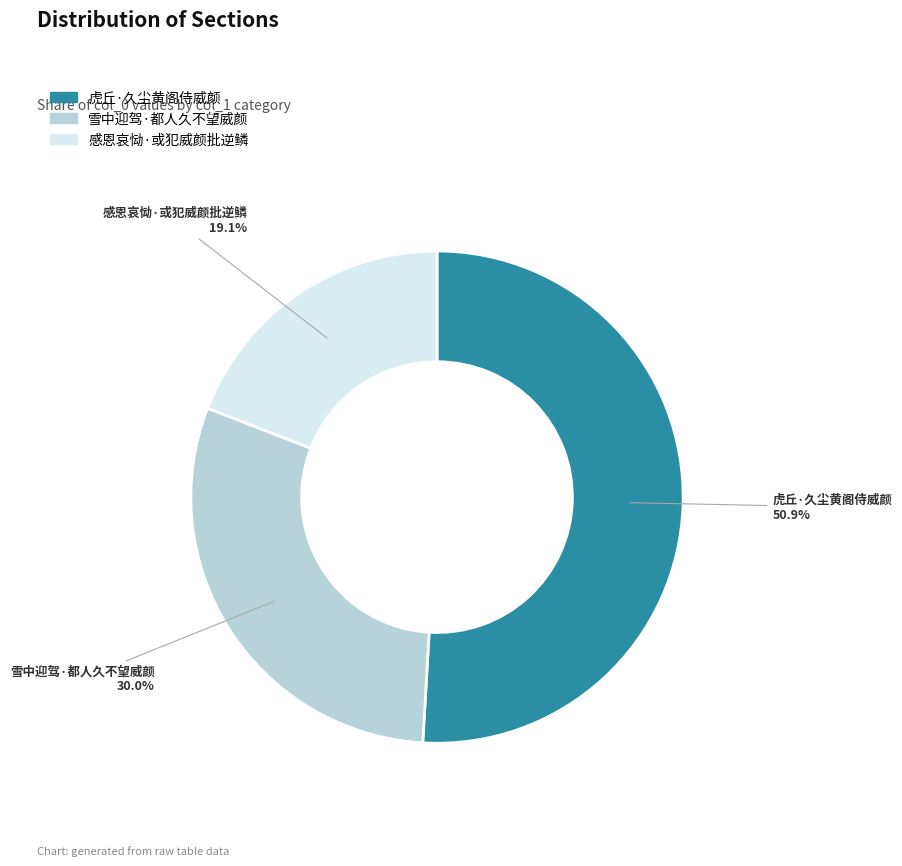

To the nearest percent, what portion does 虎丘·久尘黄阁侍威颜 represent?

51%